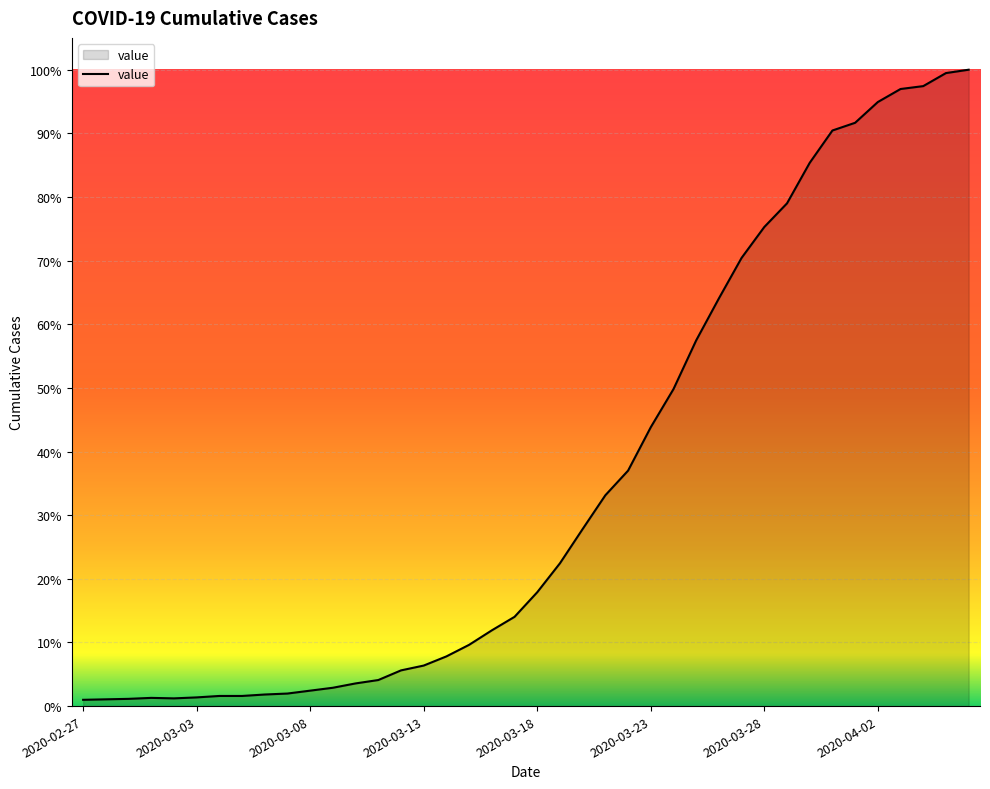

Where does the data first go above 236?

2020-03-19